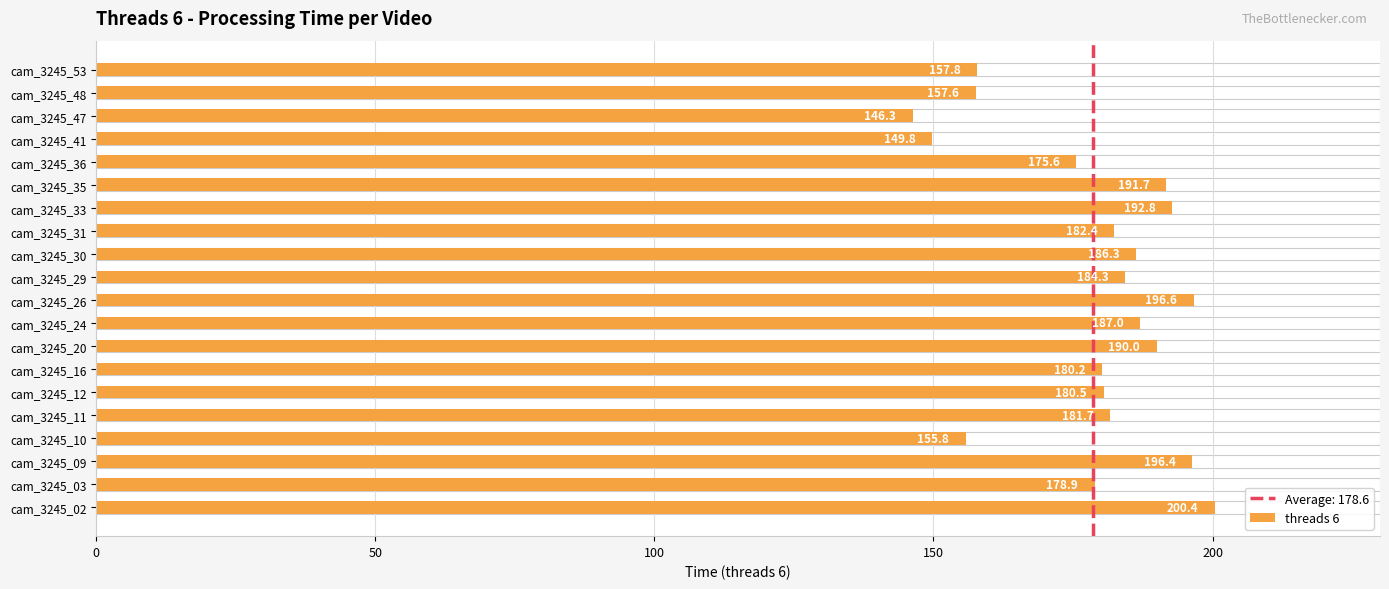

How many distinct data groups are displayed?

1